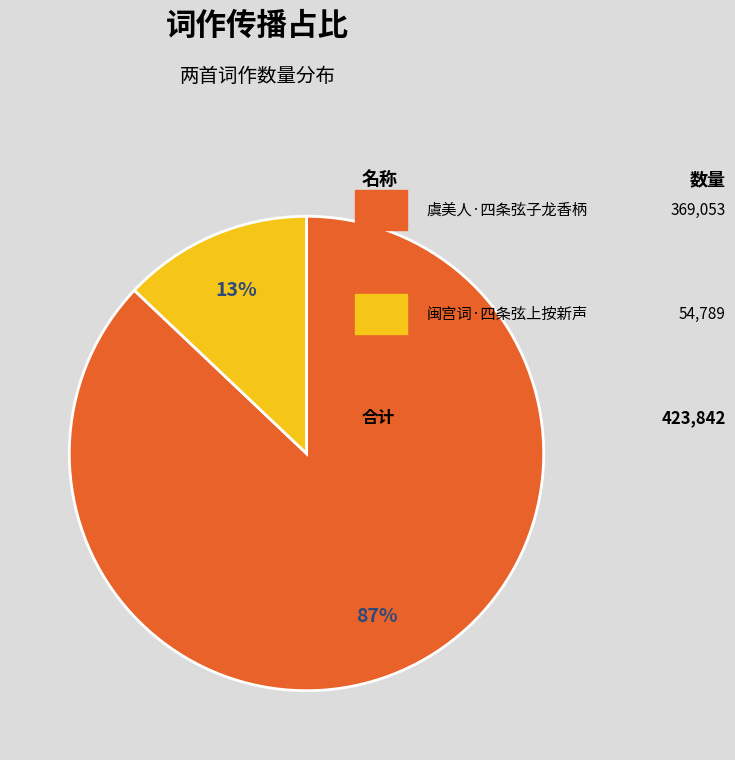

Is there any slice that represents more than half of the pie?

Yes